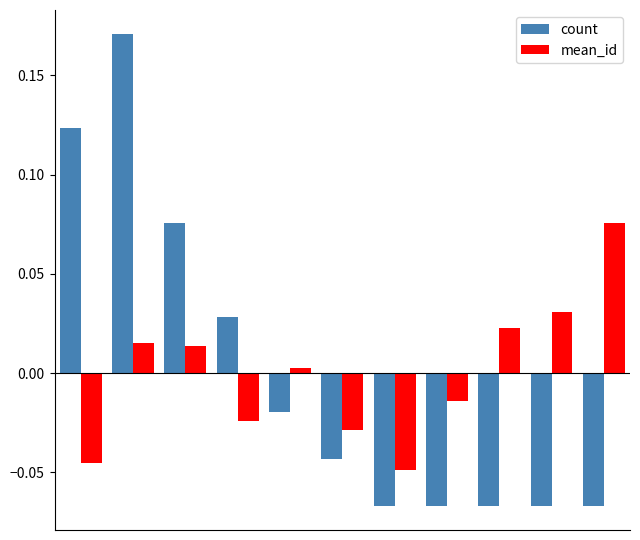

List the series in order of their peak value, lowest first.

mean_id, count